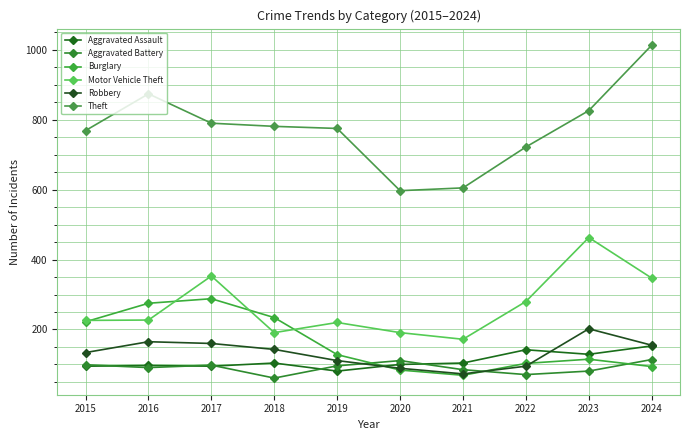

Between 2018 and 2022, which series saw the biggest shift?

Burglary